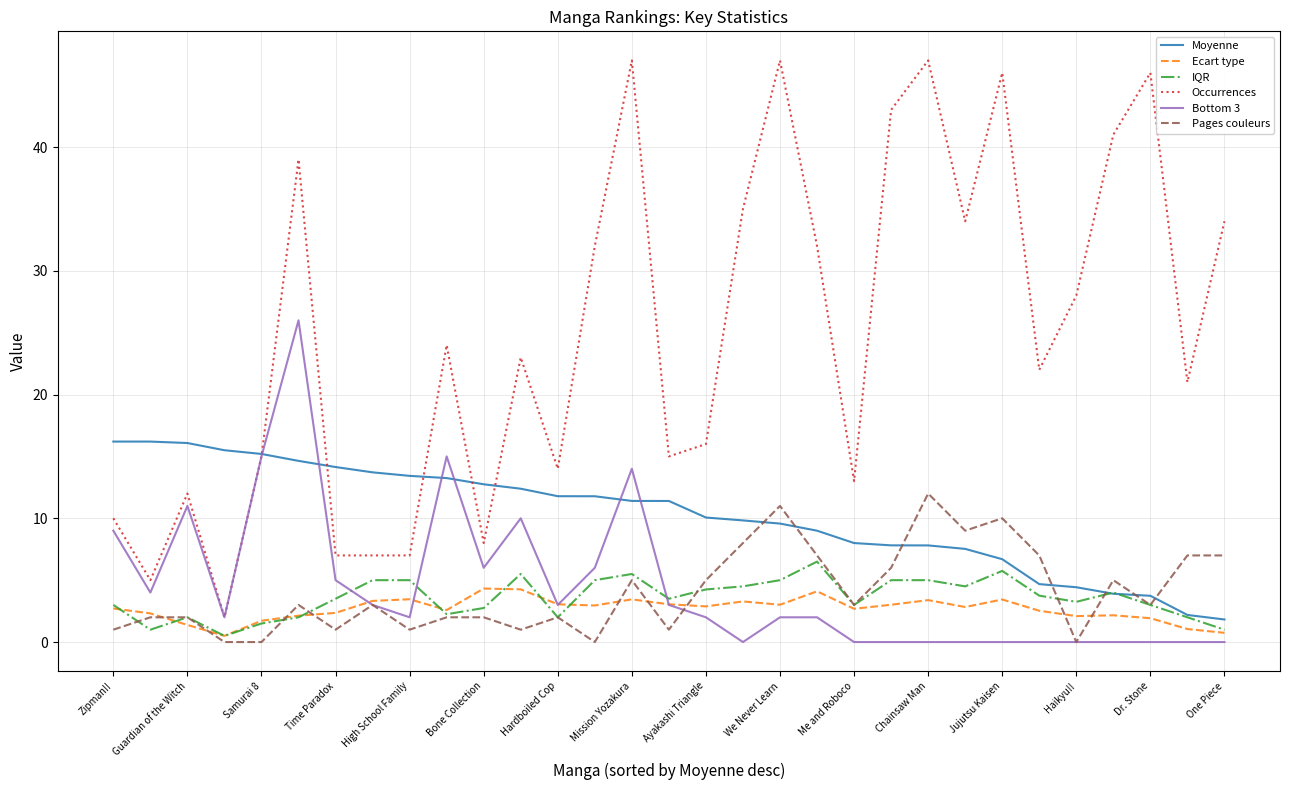

Which series has the largest total across all categories?

Occurrences